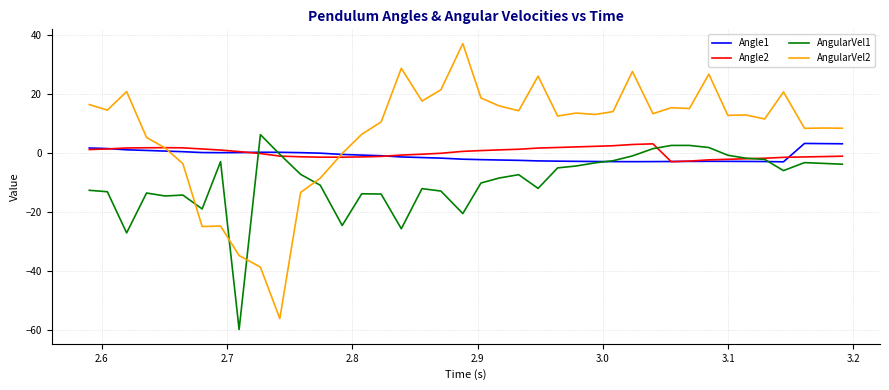

What is the smallest value displayed?

-60.0